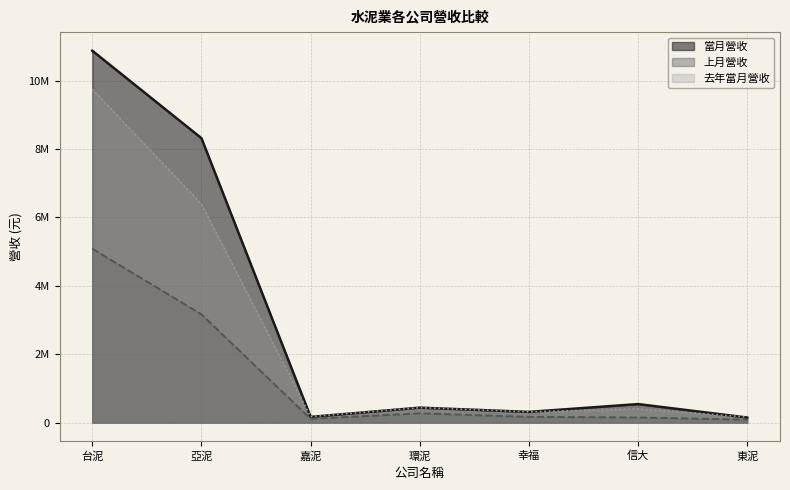

True or false: 上月營收 and 當月營收 intersect in this chart.

False